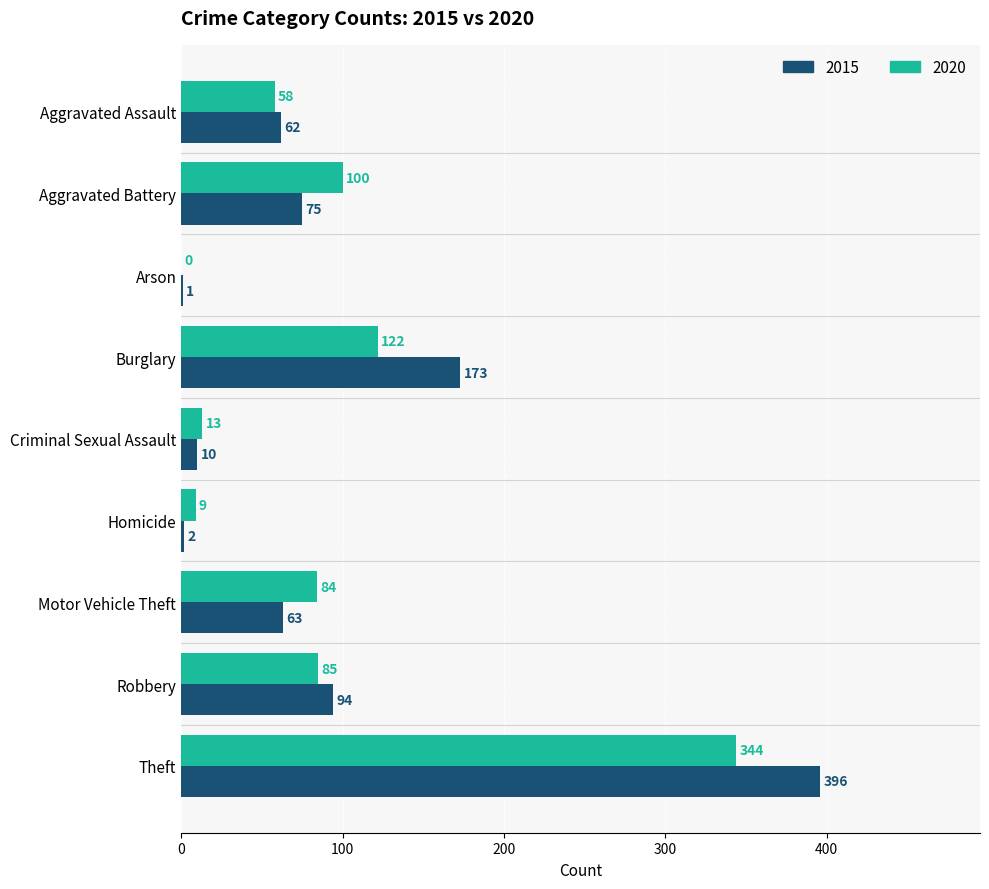

Is the value of 2015 at Aggravated Assault greater than the value of 2020 at Motor Vehicle Theft?

No